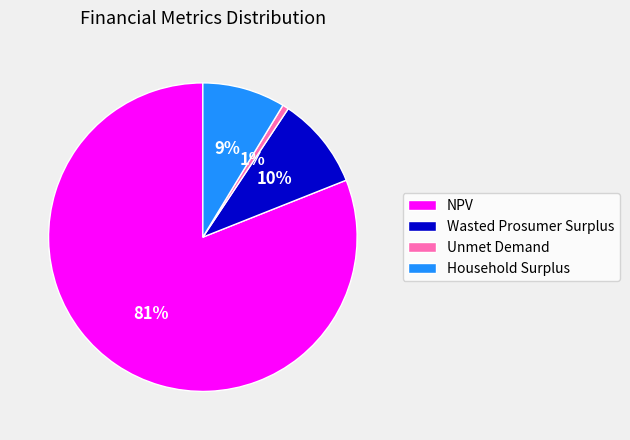

Which has a higher value, NPV or Wasted Prosumer Surplus?

NPV